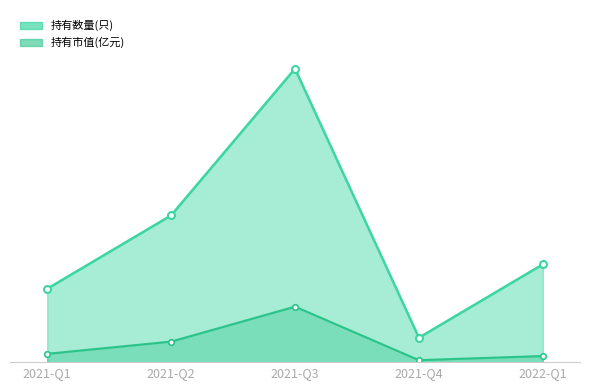

At 2021-Q4, list the series in order from smallest to largest.

持有市值(亿元), 持有数量(只)